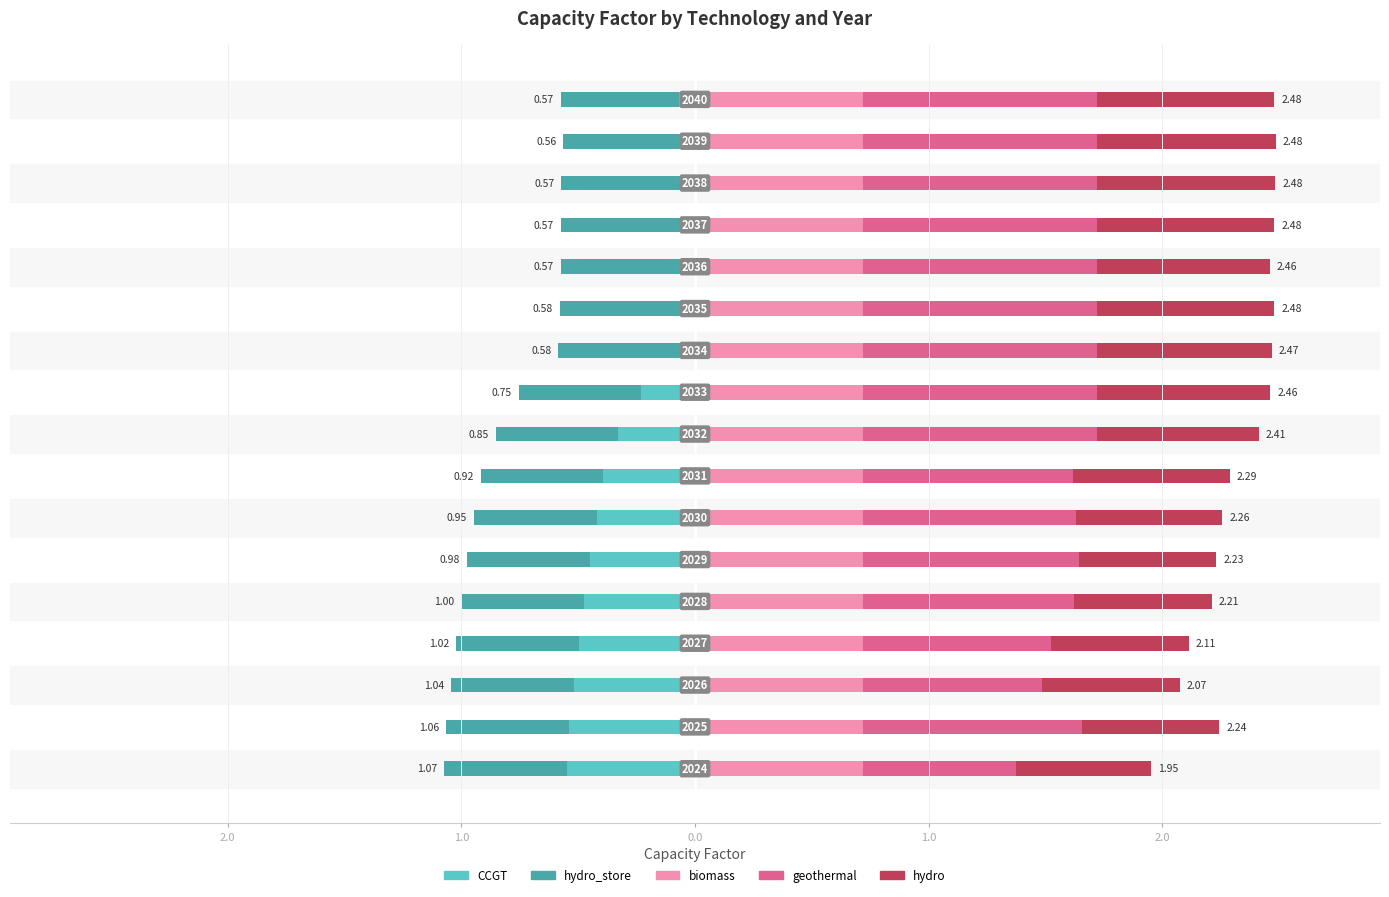

How many groups of bars are there?

17